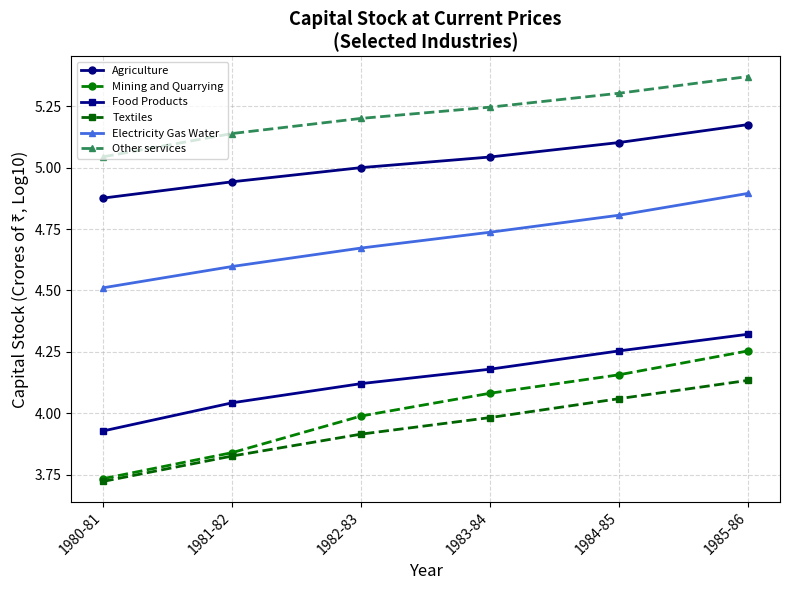

At how many categories does at least one series exceed 5?

6